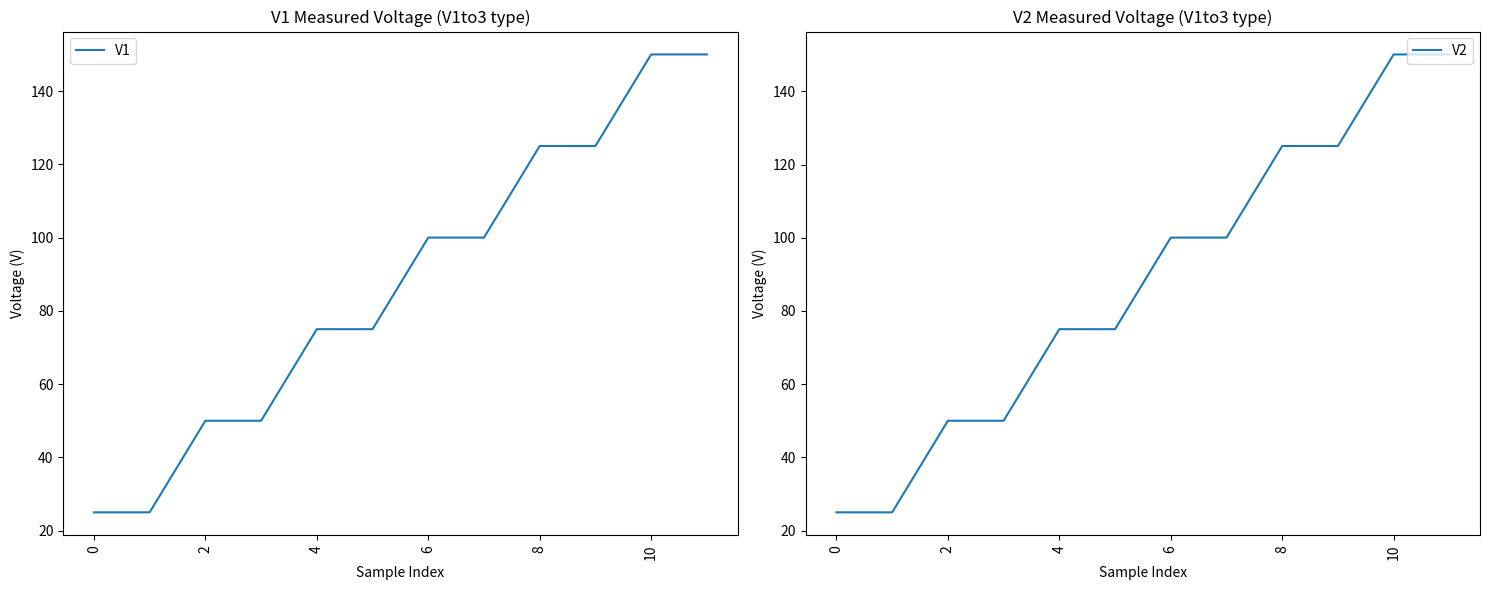

What is the minimum value for V1?

25.0